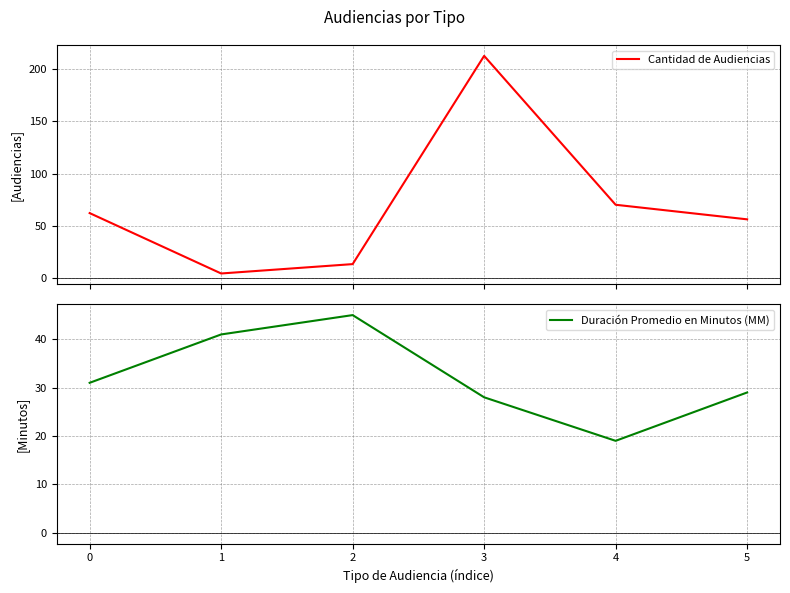

Is it true that Duración Promedio en Minutos (MM) equals 45 at 2?

True